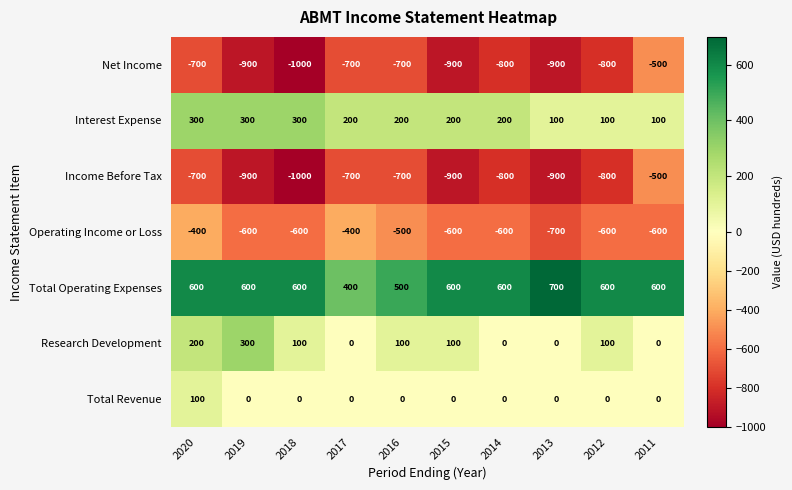

What is the spread (max minus min) of values at 2018?

1600